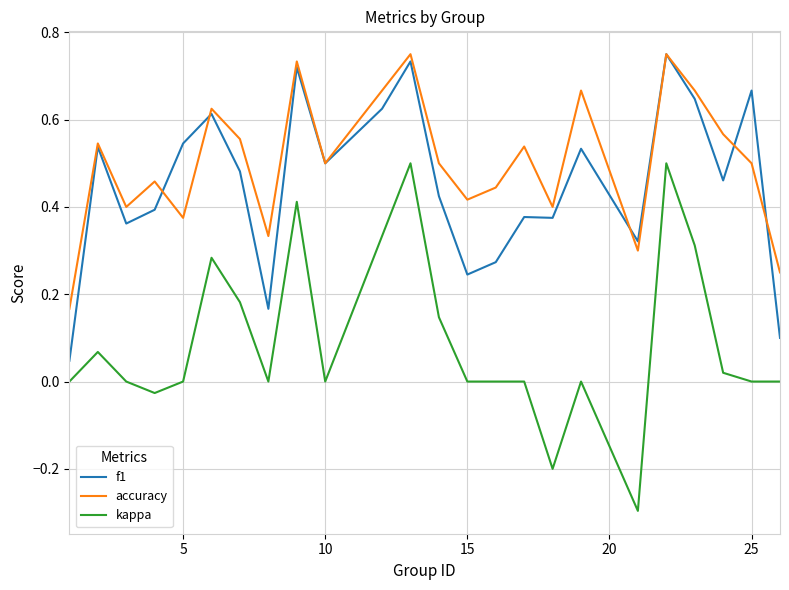

How many lines are shown in the chart?

3